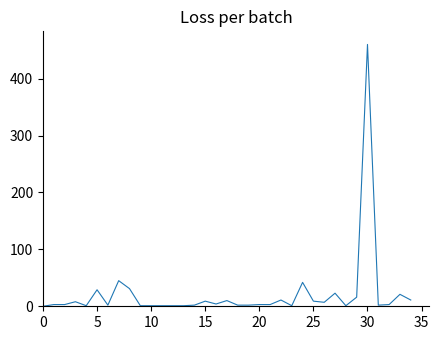

Does the chart have visible grid lines?

No